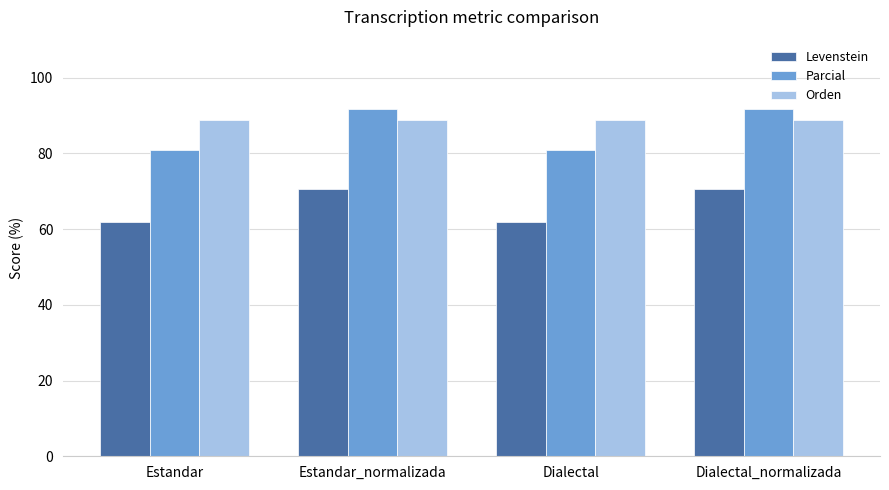

Between Estandar_normalizada and Dialectal, which series saw the biggest shift?

Parcial